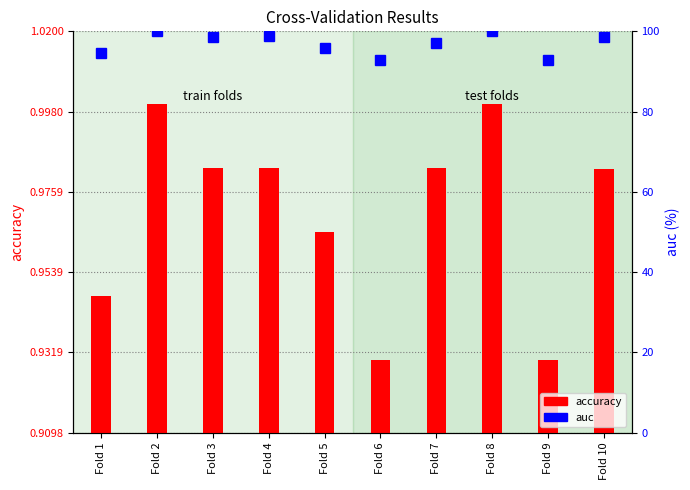

True or false: accuracy has a value of 1.0 at Fold 7.

True